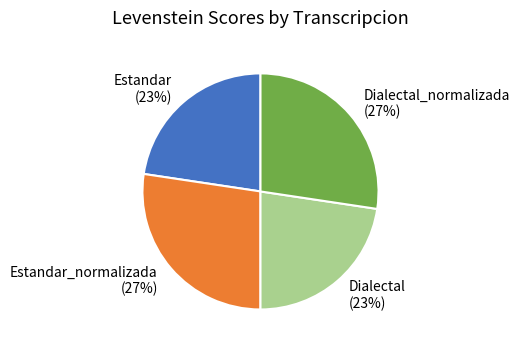

To the nearest percent, what percentage of the pie is Dialectal (23%)?

23%